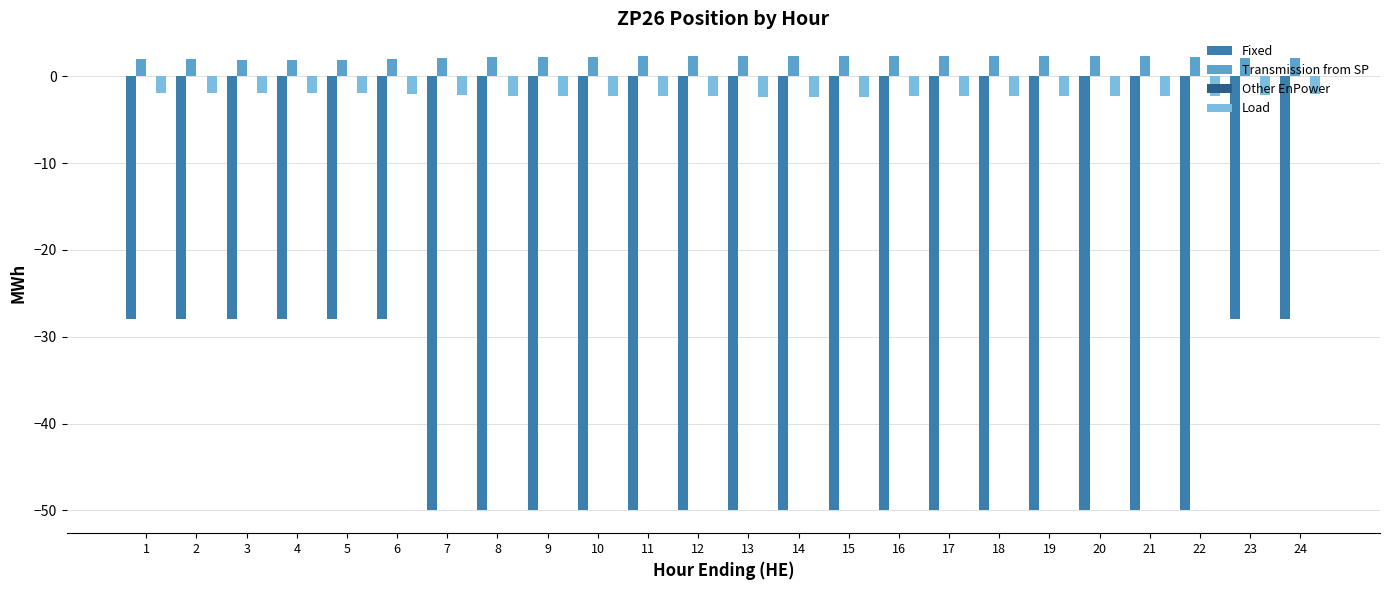

Rank the series by their maximum value, from highest to lowest.

Transmission from SP, Load, Fixed